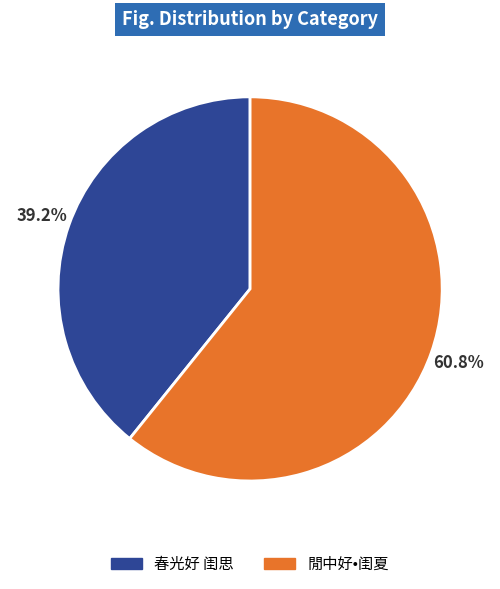

Which category accounts for the majority?

閒中好•闺夏